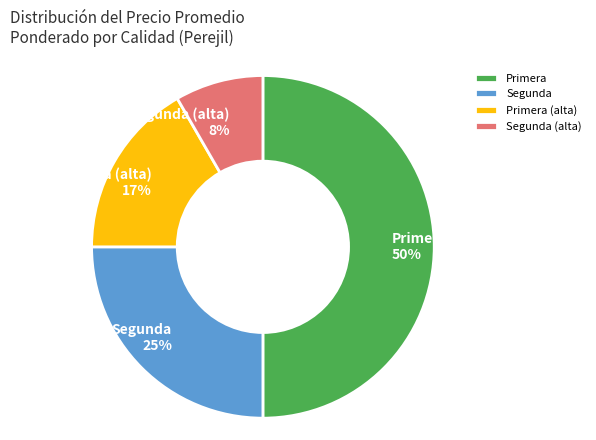

What percentage is the Segunda (alta) slice, to the nearest percent?

8%